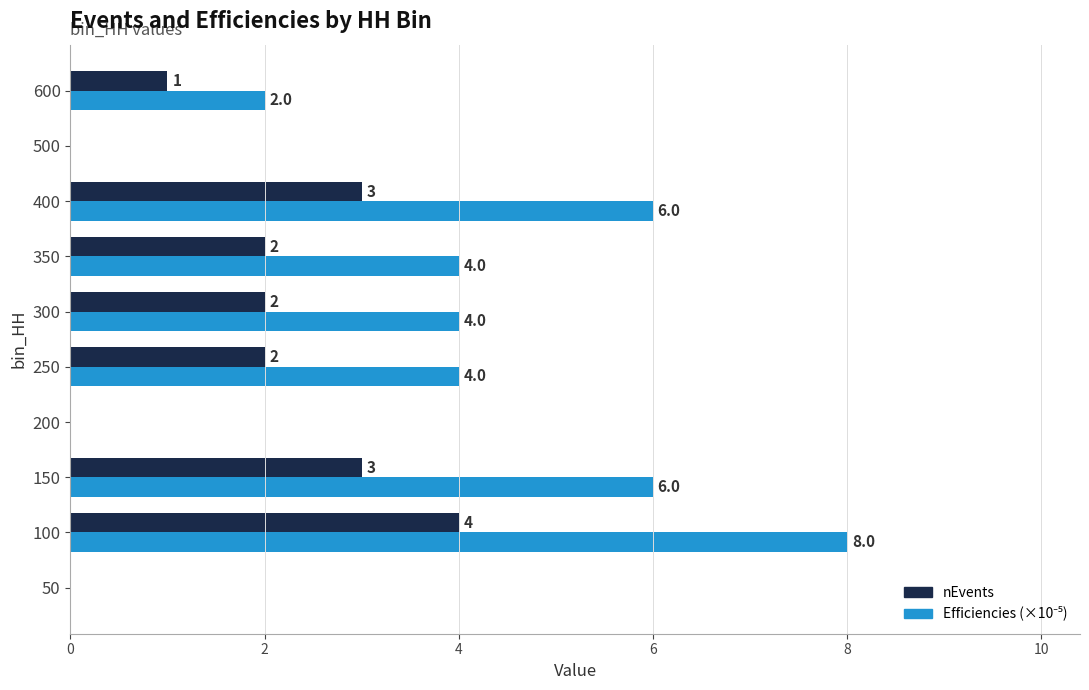

The nEvents series shows 4 at 250. True or false?

False